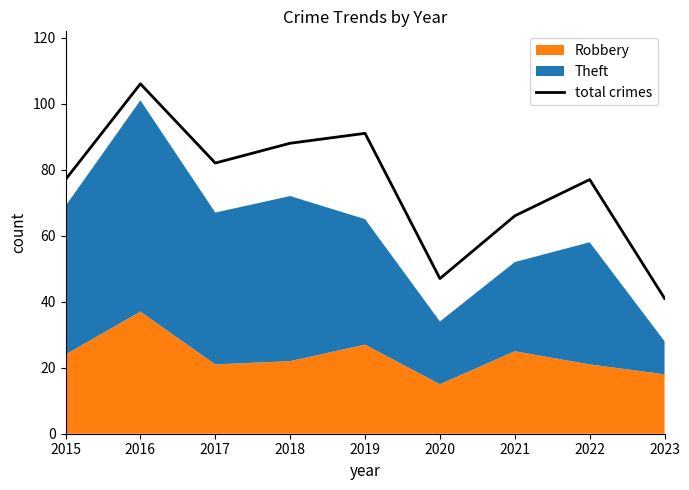

How many values are below 77?

3